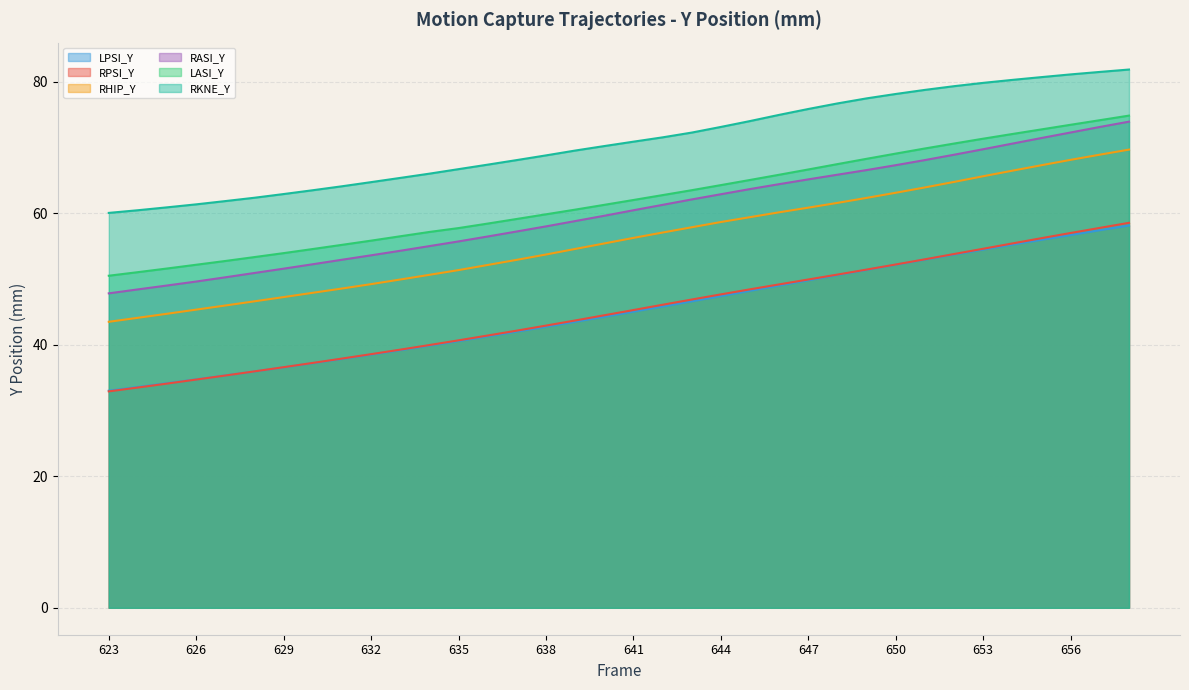

At which category does the chart reach its peak across all series?

658